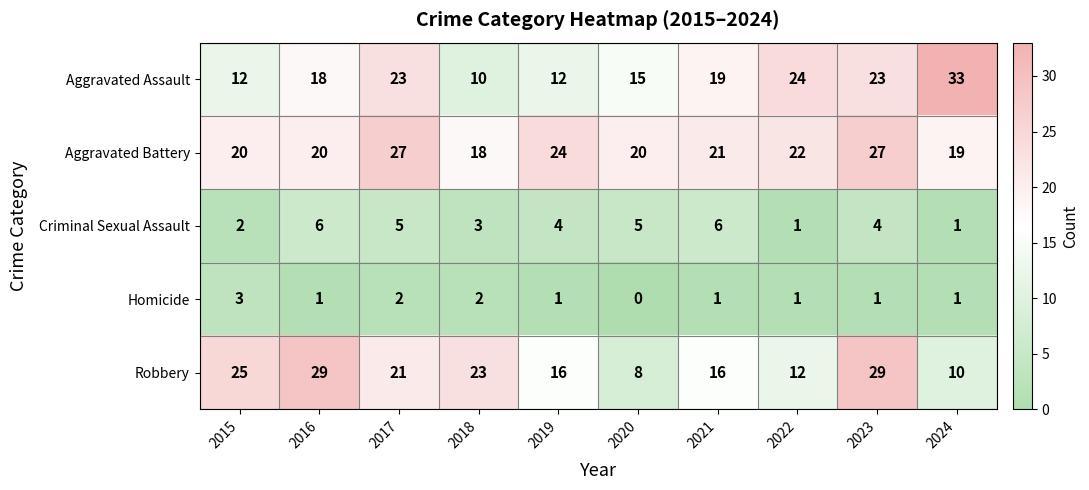

Which series has the widest spread of values?

Aggravated Assault